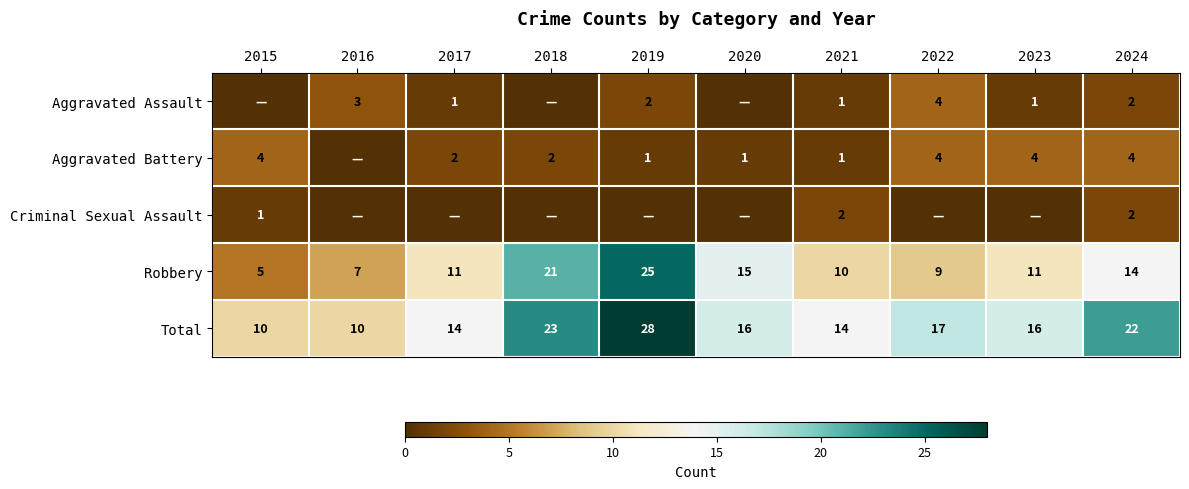

Between 2016 and 2018, which is larger?

2016